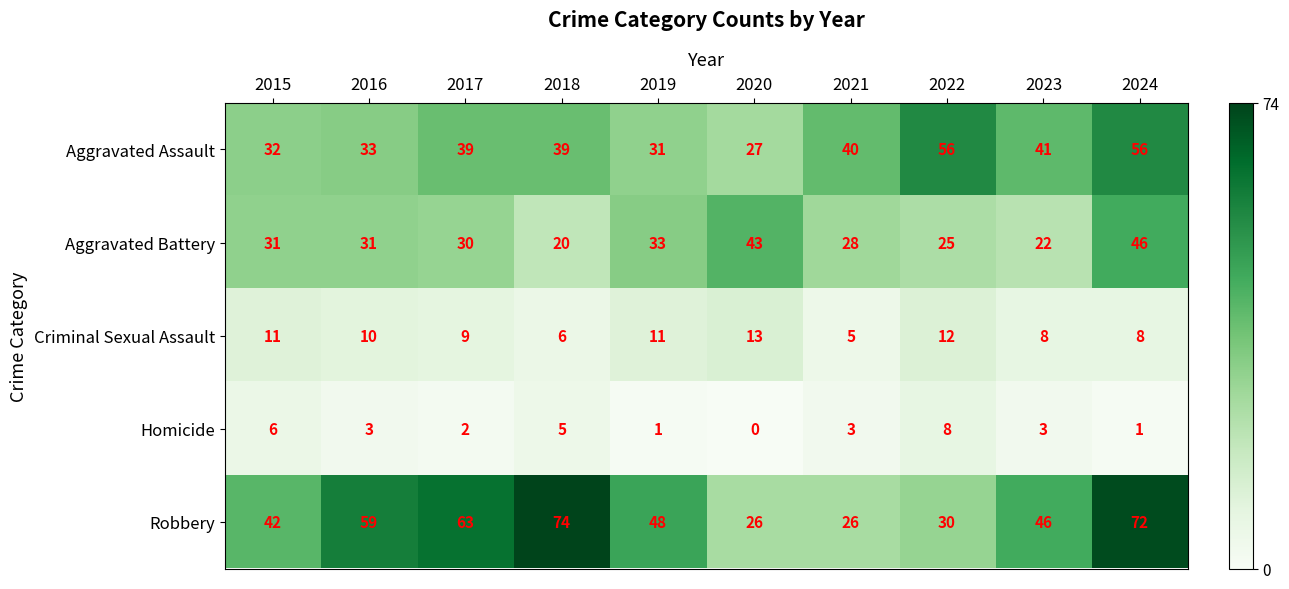

What is the difference between the maximum and minimum values in the Robbery series?

48